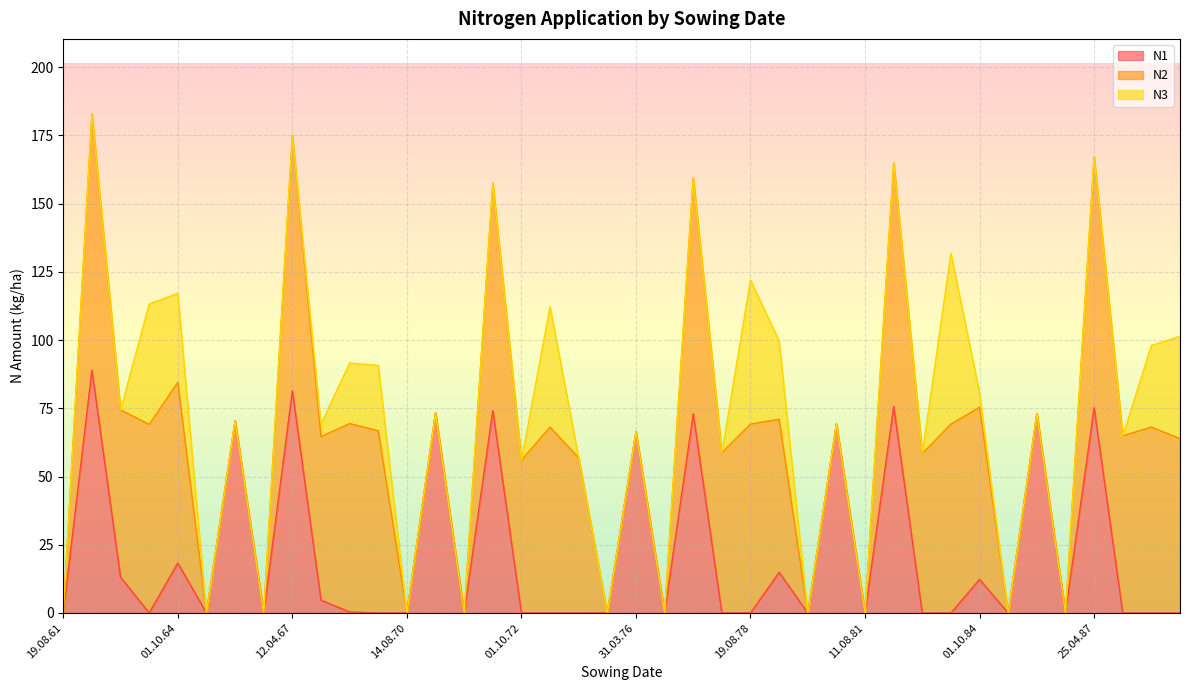

Does the chart display data point markers on the line(s)?

No